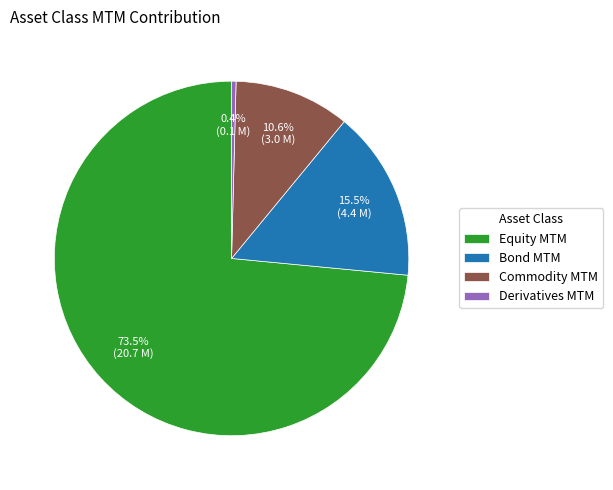

Does Equity MTM represent more than half of the total?

Yes